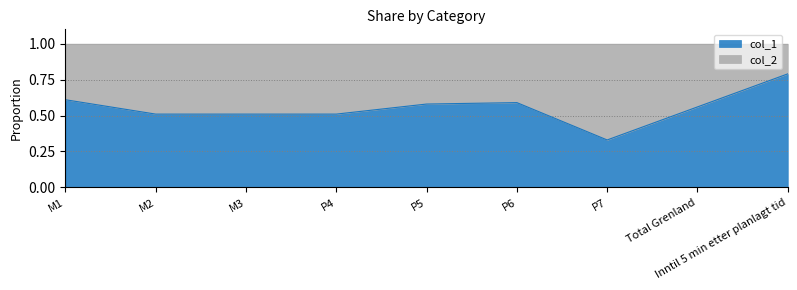

The value at P7 is 0.5. True or false?

False